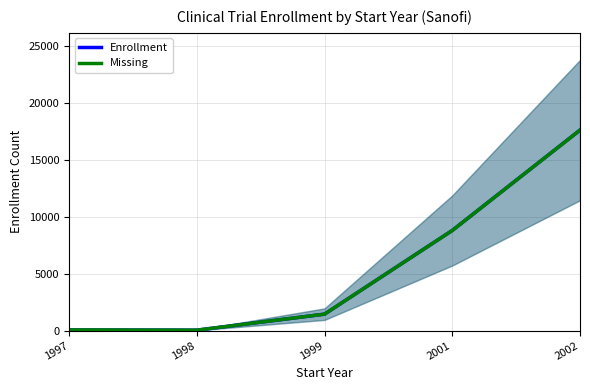

Rank the series at 2001 from highest to lowest value.

Enrollment, Missing